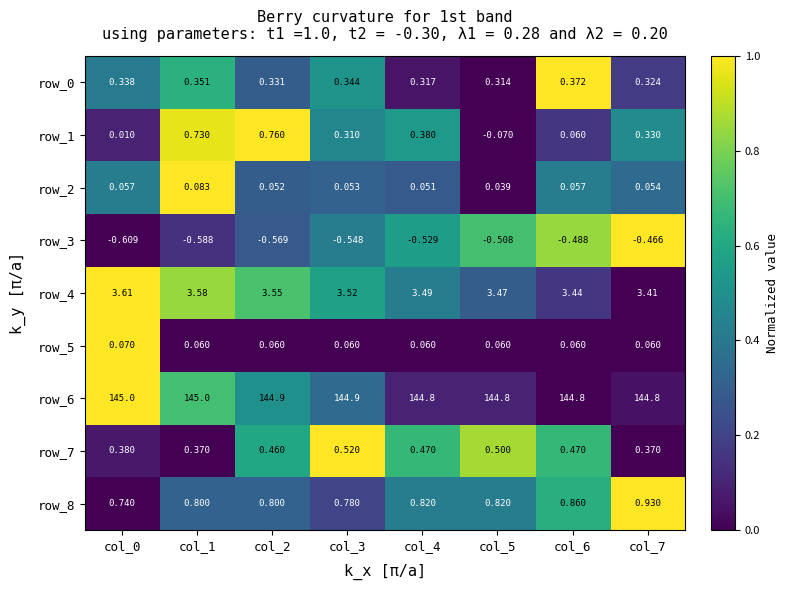

Is the value of row_6 at col_5 greater than the value of row_0 at col_7?

Yes